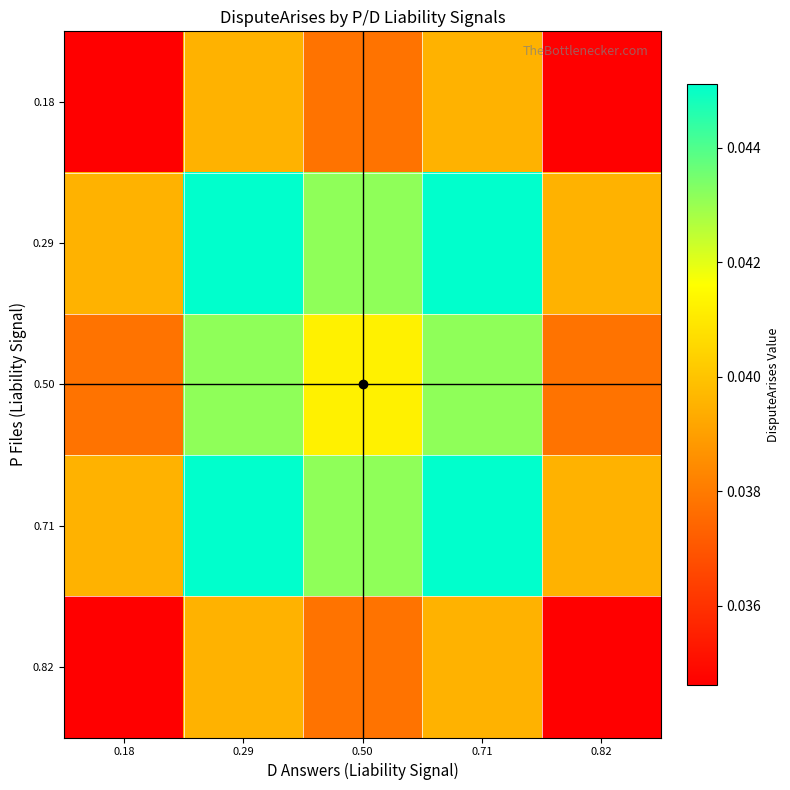

List the series in order of their peak value, lowest first.

0.82, 0.18, 0.50, 0.29, 0.71